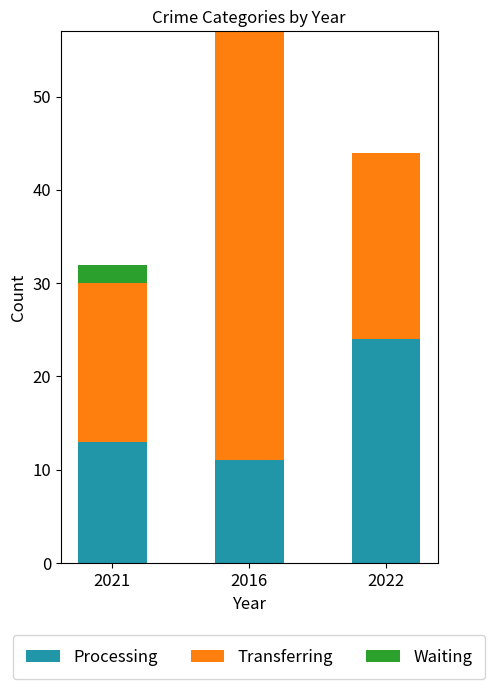

The value of Processing at 2022 is 16. True or false?

False